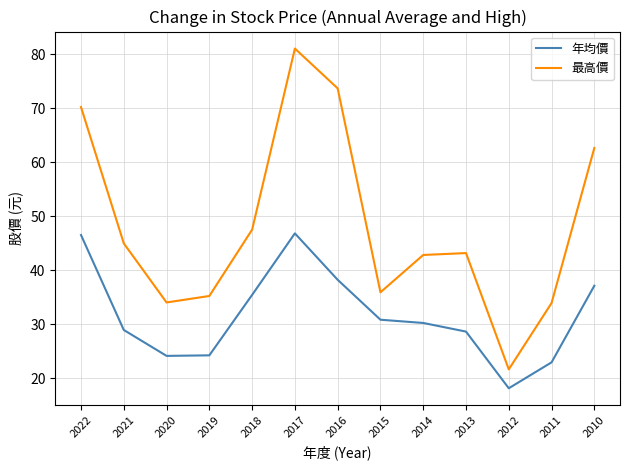

Rank the series at 2017 from highest to lowest value.

最高價, 年均價